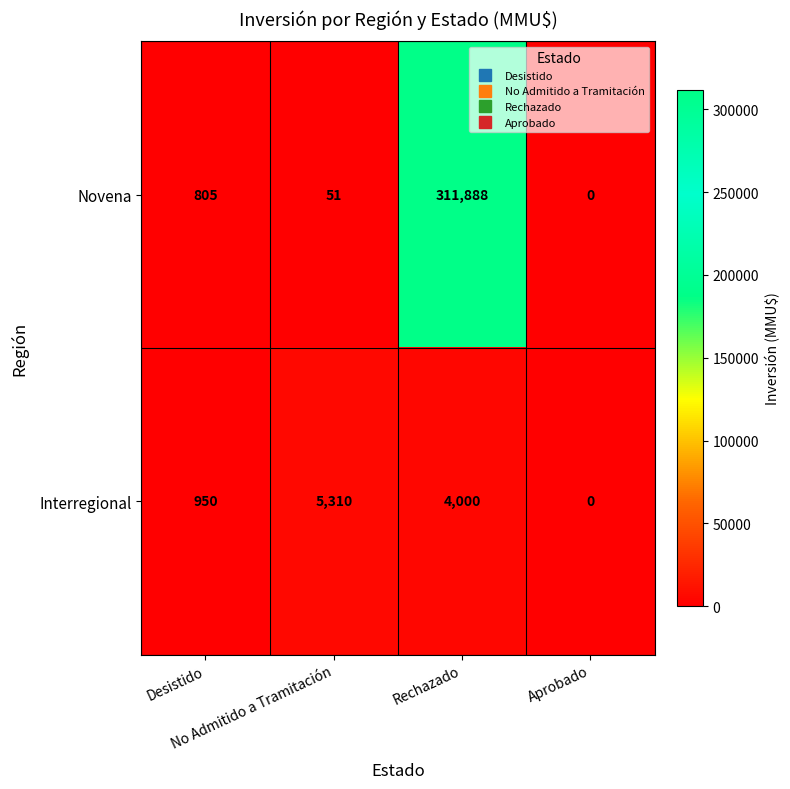

Which series has the largest total across all categories?

Novena